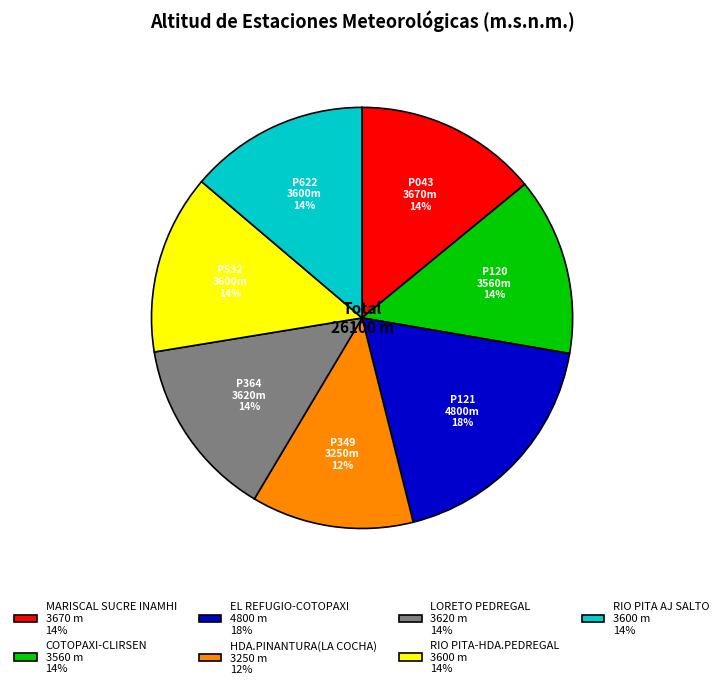

Which slice is the smallest?

P349